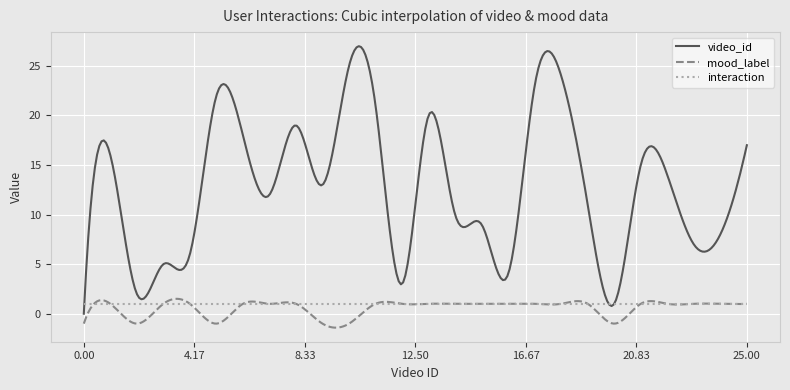

Which series has the largest total across all categories?

video_id